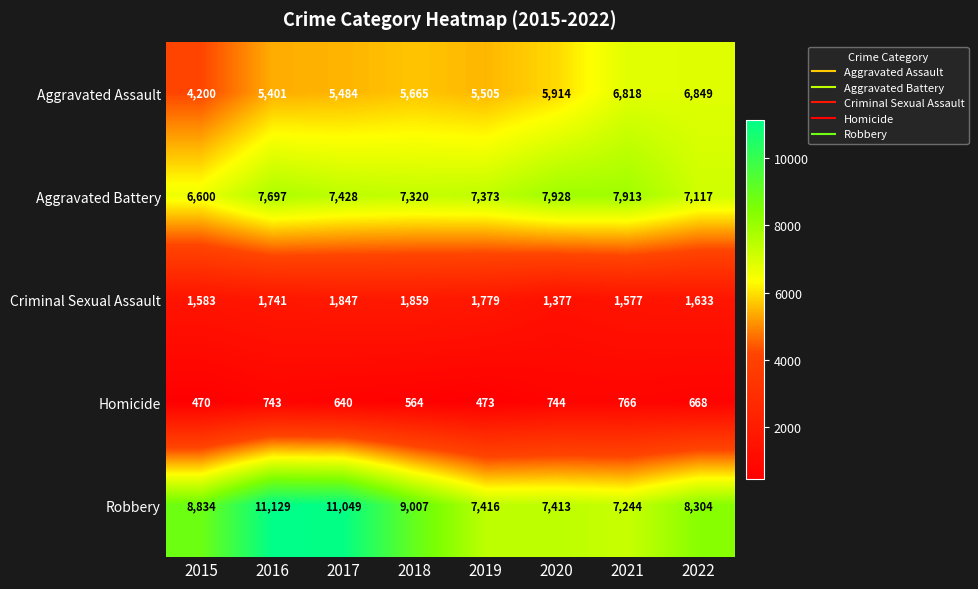

How many data points does each series have?

8